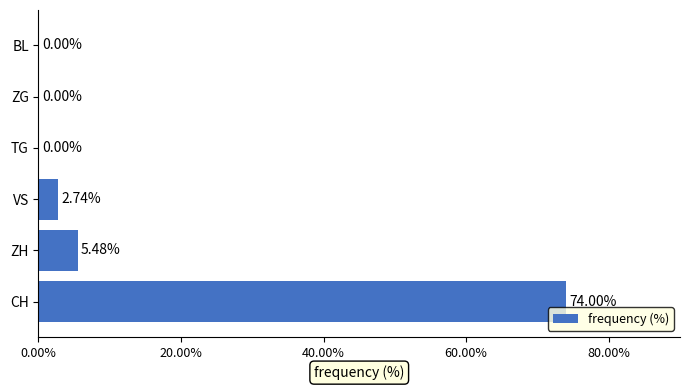

What is the sum of the values at ZH and CH?

79.5